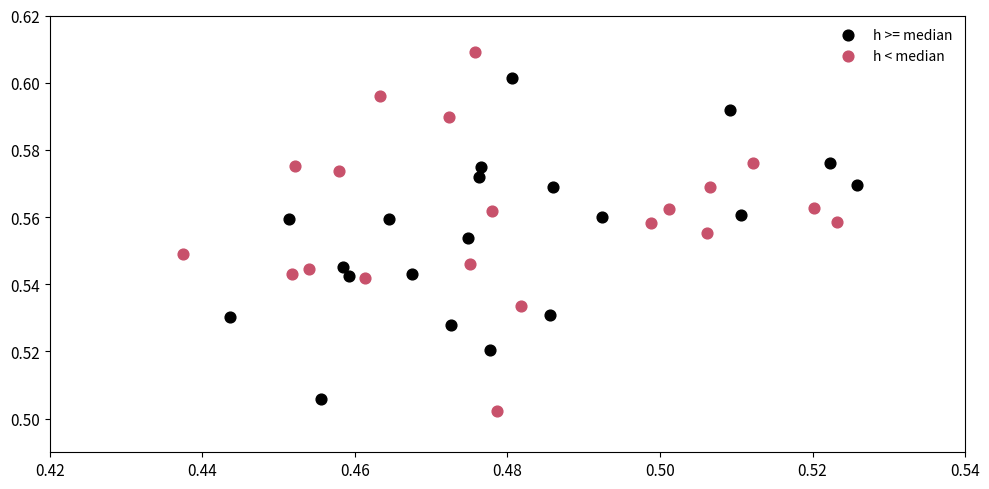

Which series contains the highest Y value?

h < median